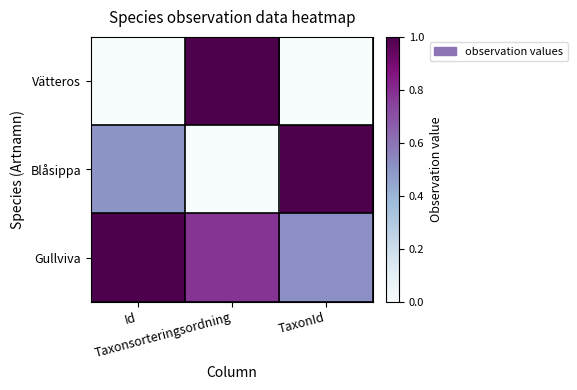

How many series are shown in this chart?

3